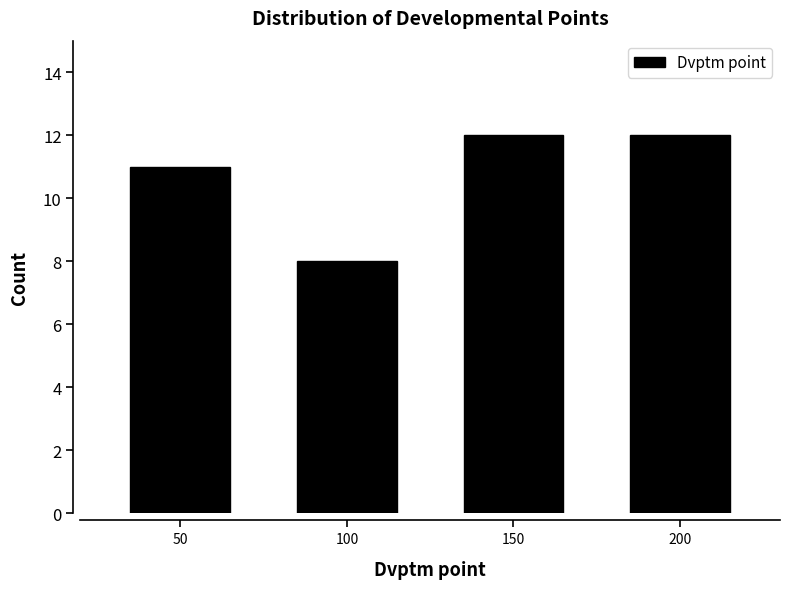

Reading left to right, extract all data points from this chart.

50=11	100=8	150=12	200=12